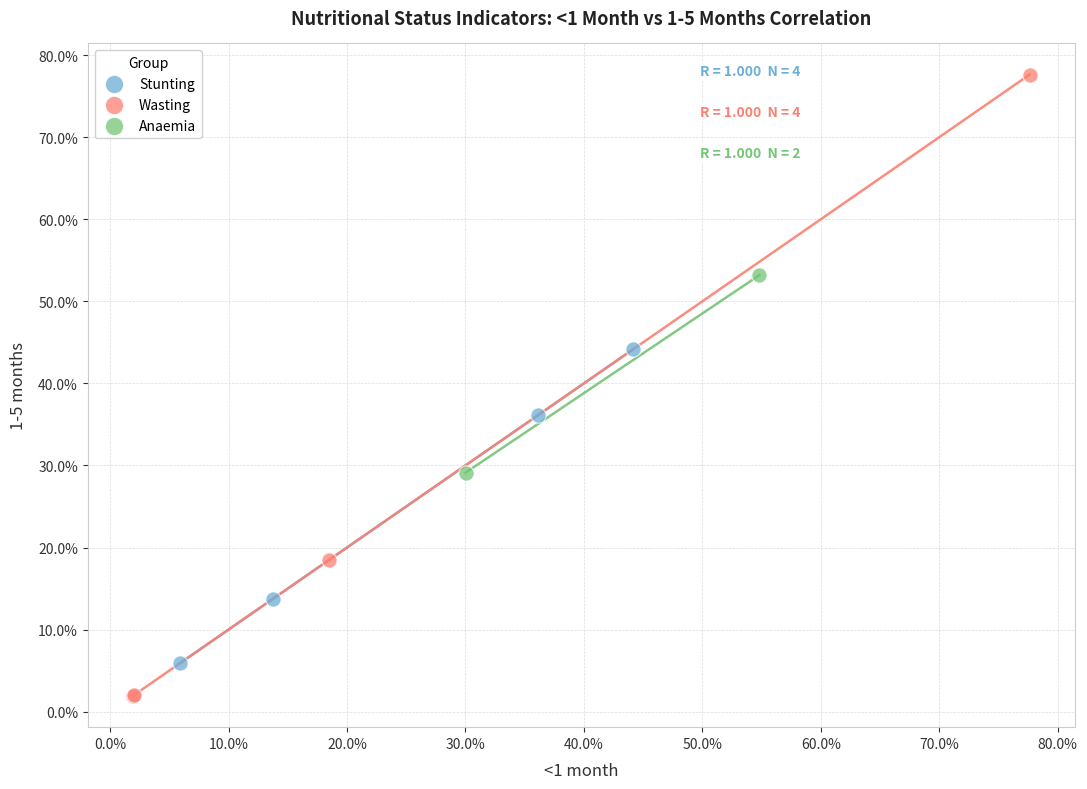

Which series reaches the maximum Y coordinate?

Wasting